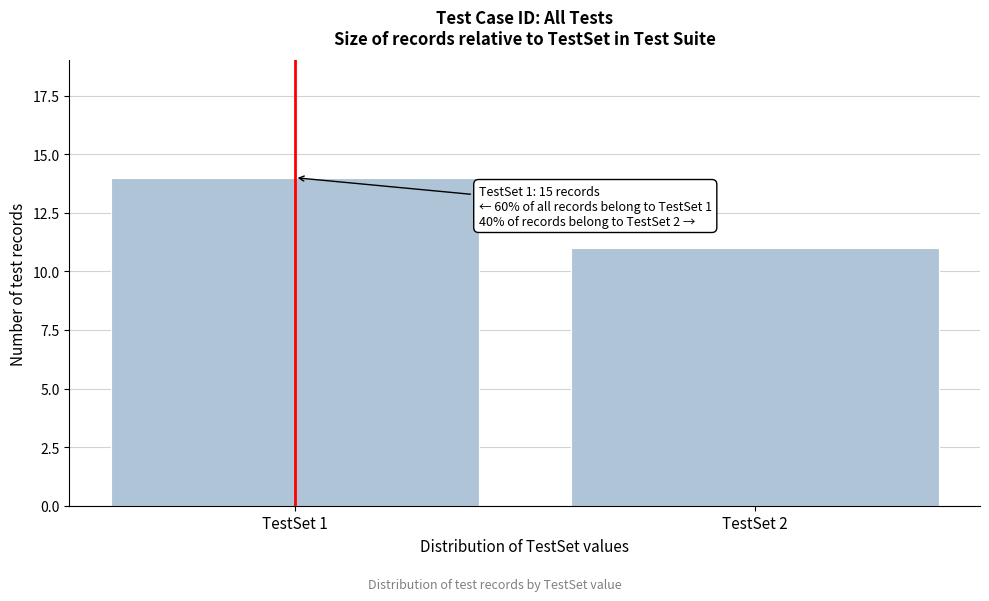

Reading right to left, what are all the values shown in this chart?

11	14